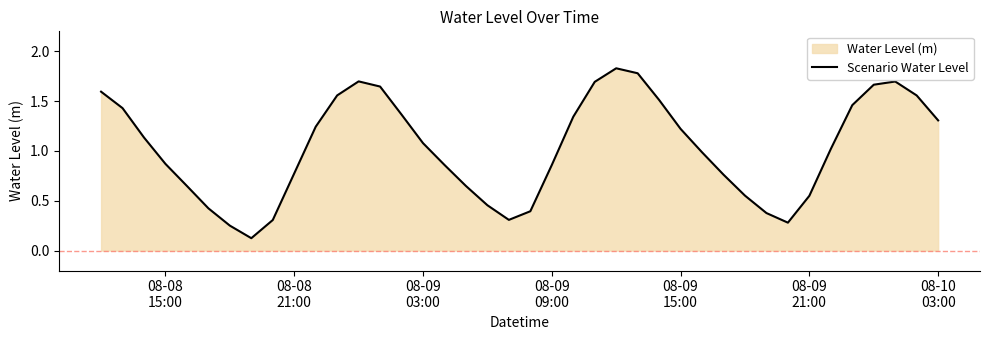

How many points are higher than both their immediate neighbors (excluding endpoints)?

3